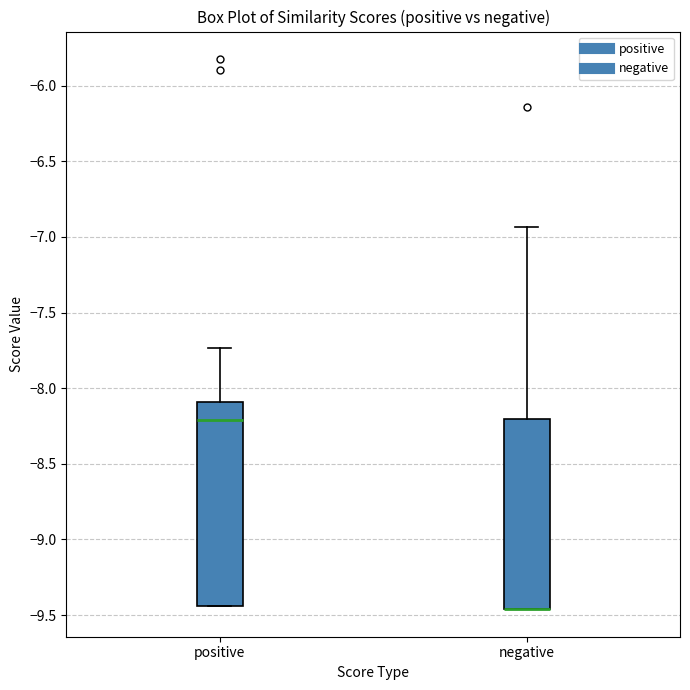

Which box is the tallest, from its lower edge to its upper edge?

positive